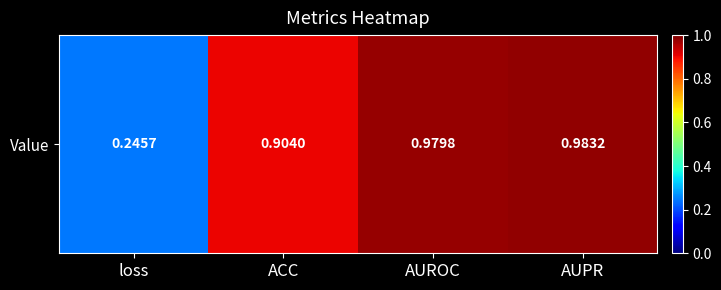

Which has a higher value, AUPR or ACC?

AUPR